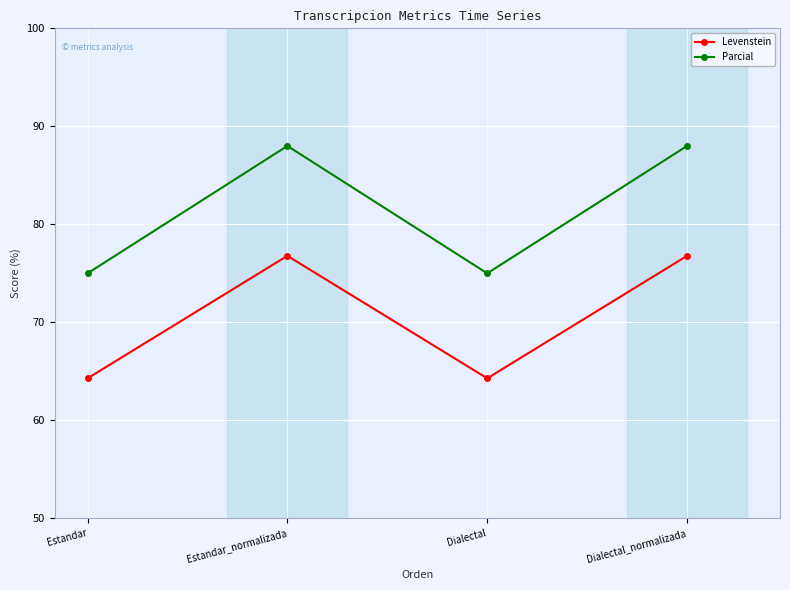

What is the difference between the Parcial values at Estandar_normalizada and Dialectal?

13.0